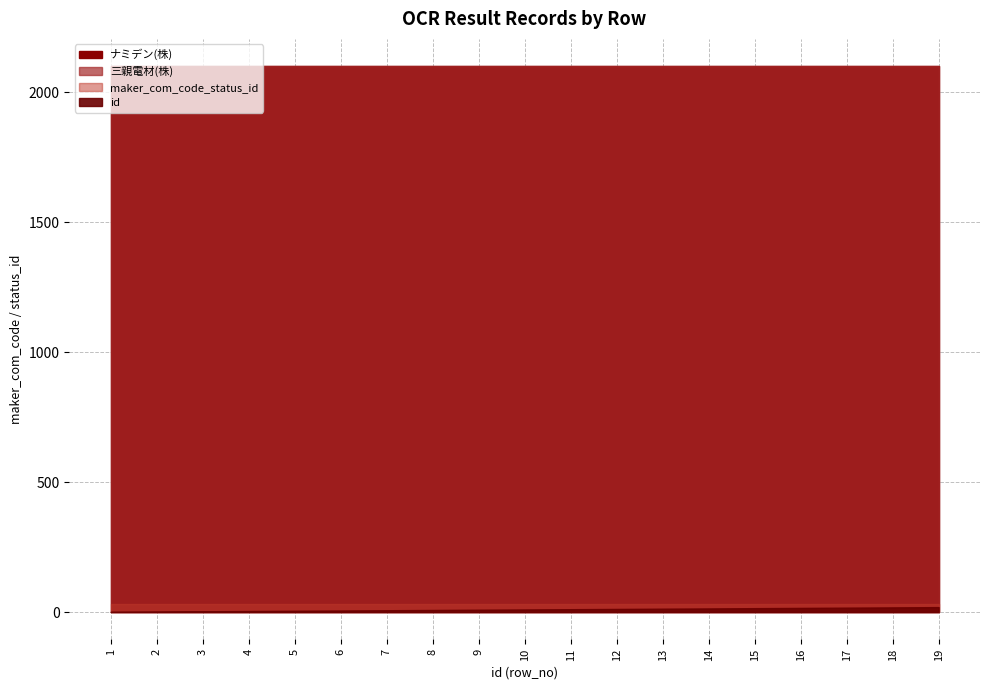

How many lines are shown in the chart?

4